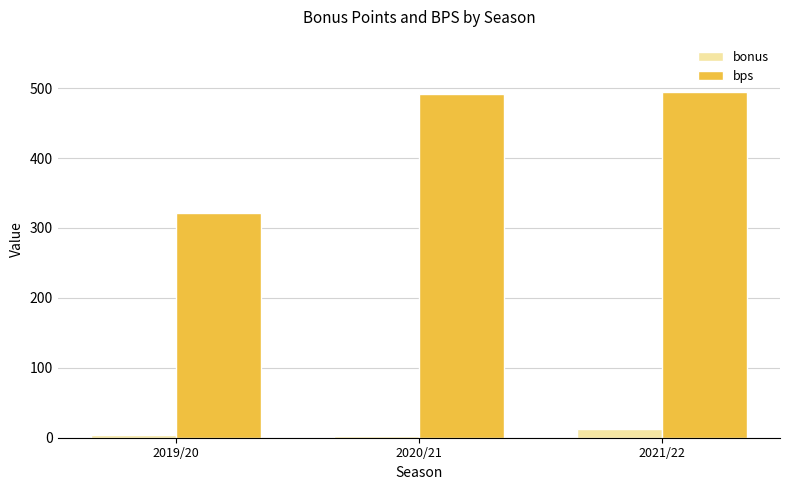

At 2019/20, list the series in order from smallest to largest.

bonus, bps